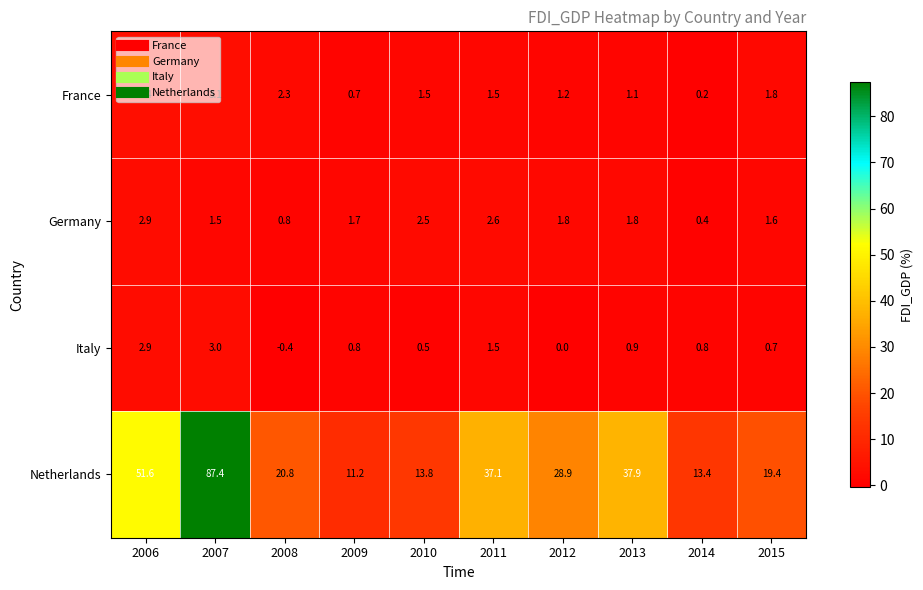

Which series has the largest total across all categories?

Netherlands